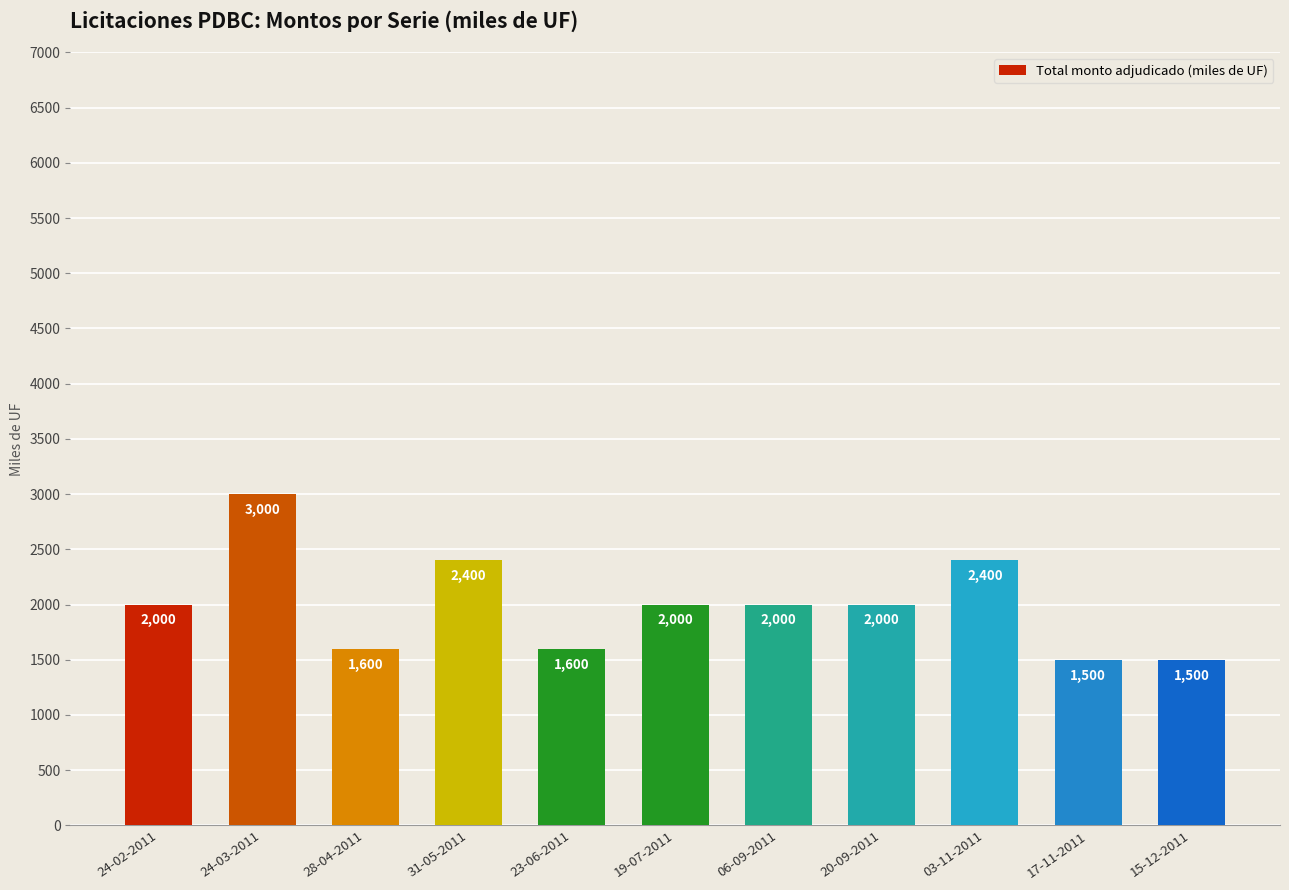

Approximately how many times larger is the value at 24-02-2011 compared to 20-09-2011?

1.0